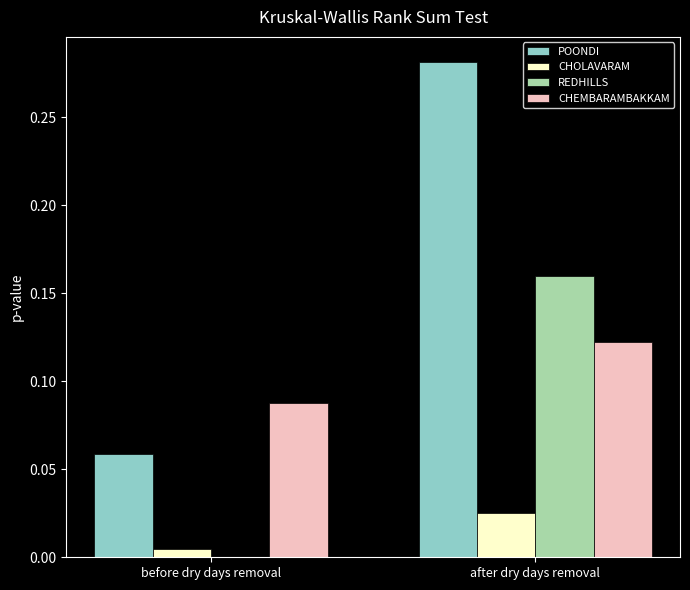

Count the CHEMBARAMBAKKAM values in the range 0 to 1.

2